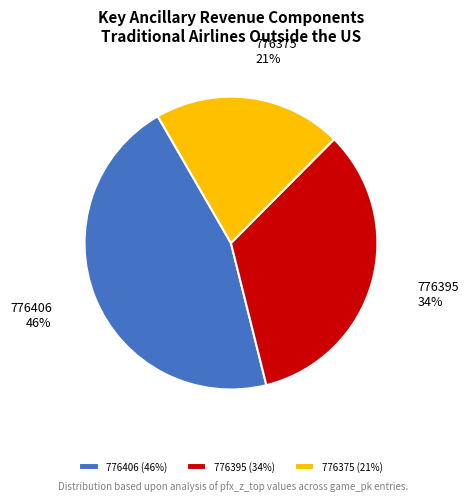

Is it true that 776406 is 32% of the pie?

False